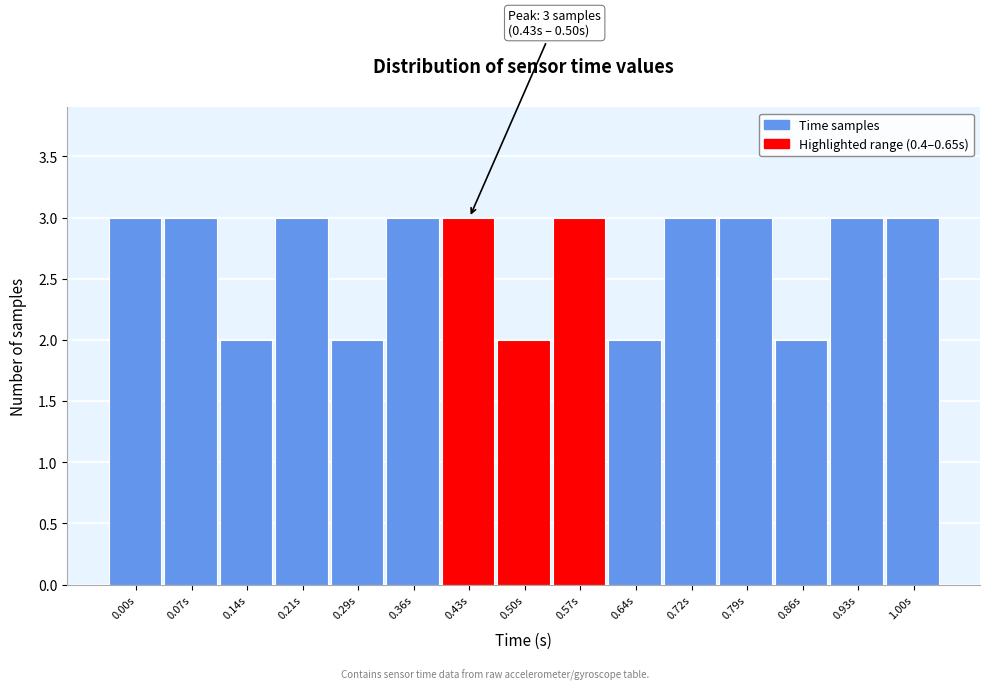

Reading right to left, extract all data points from this chart.

1.00s=3	0.93s=3	0.86s=2	0.79s=3	0.72s=3	0.64s=2	0.57s=3	0.50s=2	0.43s=3	0.36s=3	0.29s=2	0.21s=3	0.14s=2	0.07s=3	0.00s=3